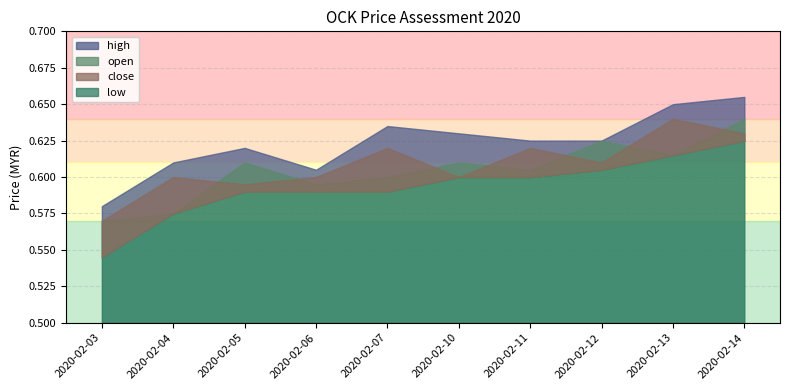

Is it true that open equals 0.6 at 2020-02-11?

True